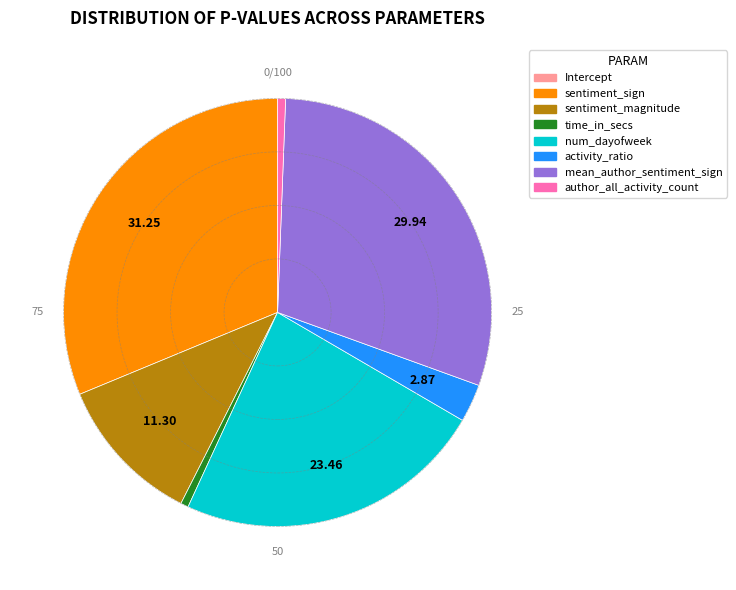

Which category has the biggest portion of the pie?

sentiment_sign